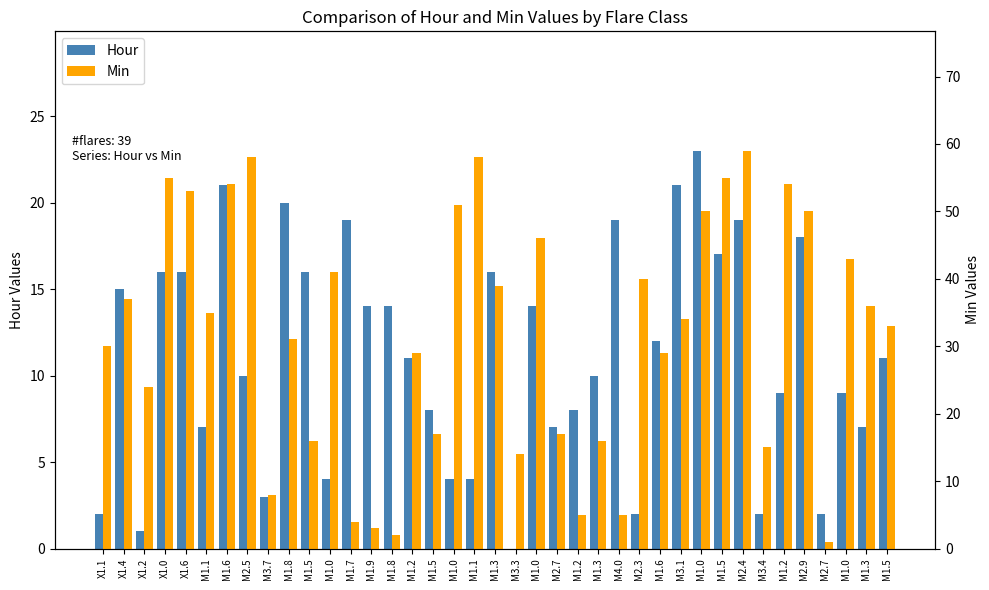

What is the label of the 23rd bar from the right?

M1.5